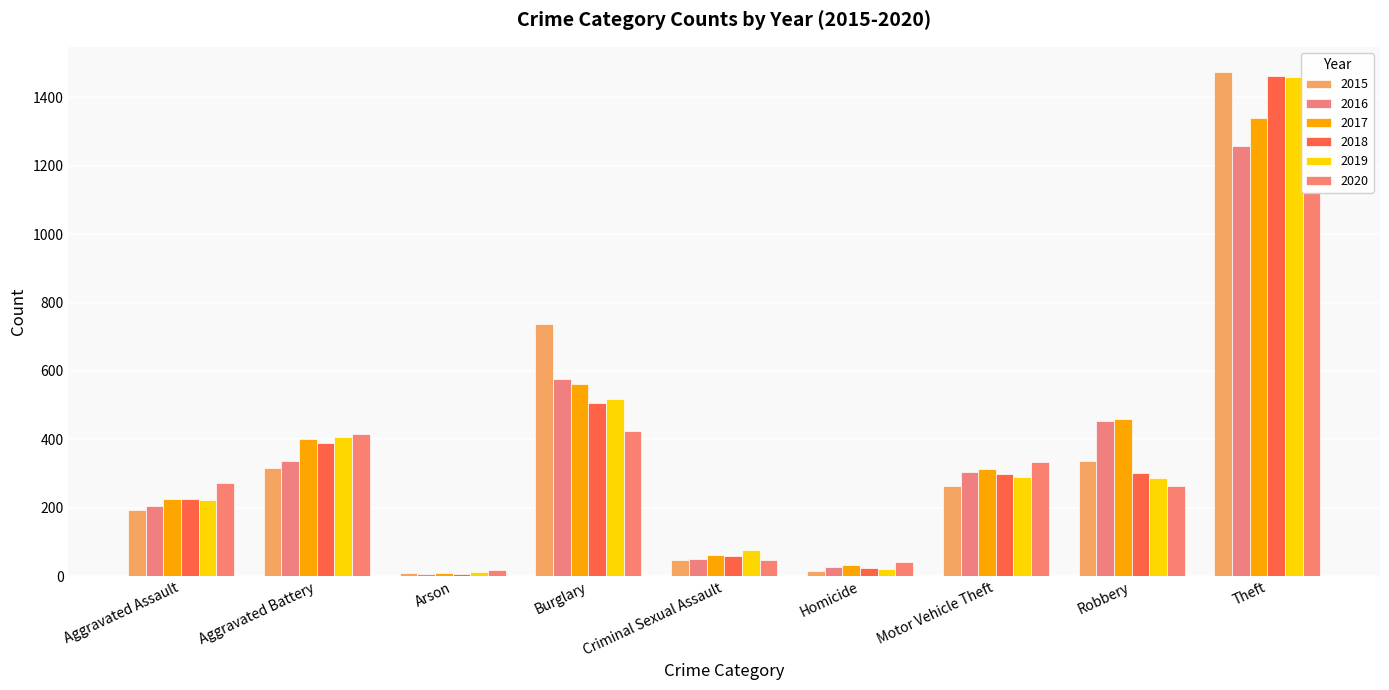

What is the lowest value of the 2017 series?

10